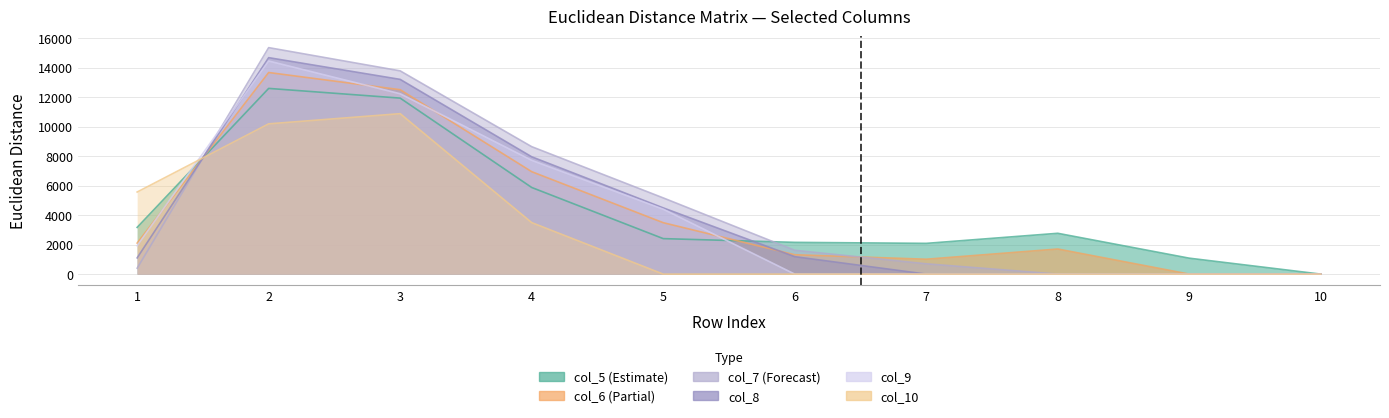

The value of col_5 at 10 is 0.0. True or false?

True